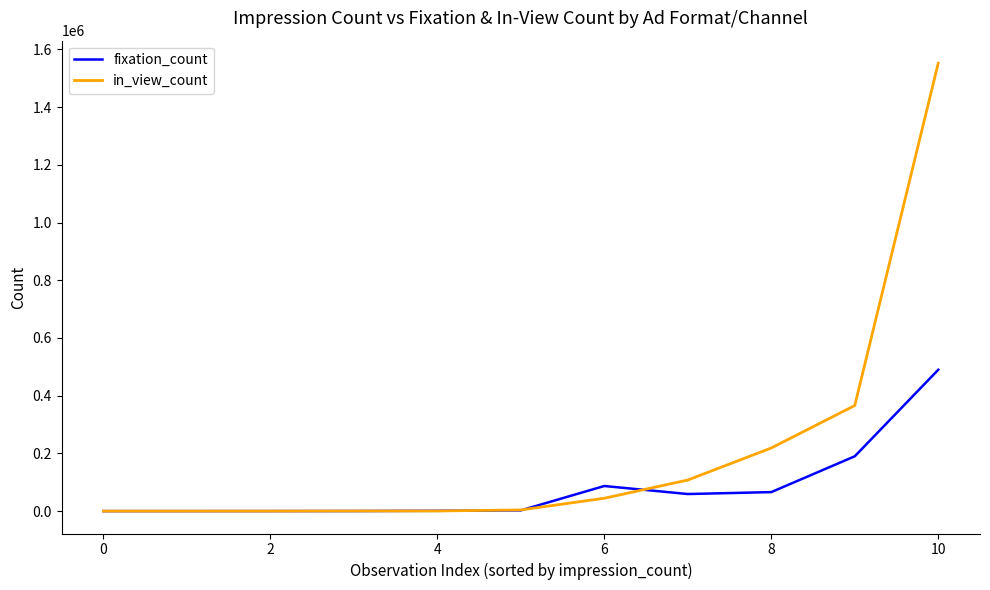

After their last crossing, which series has the higher values: in_view_count or fixation_count?

in_view_count